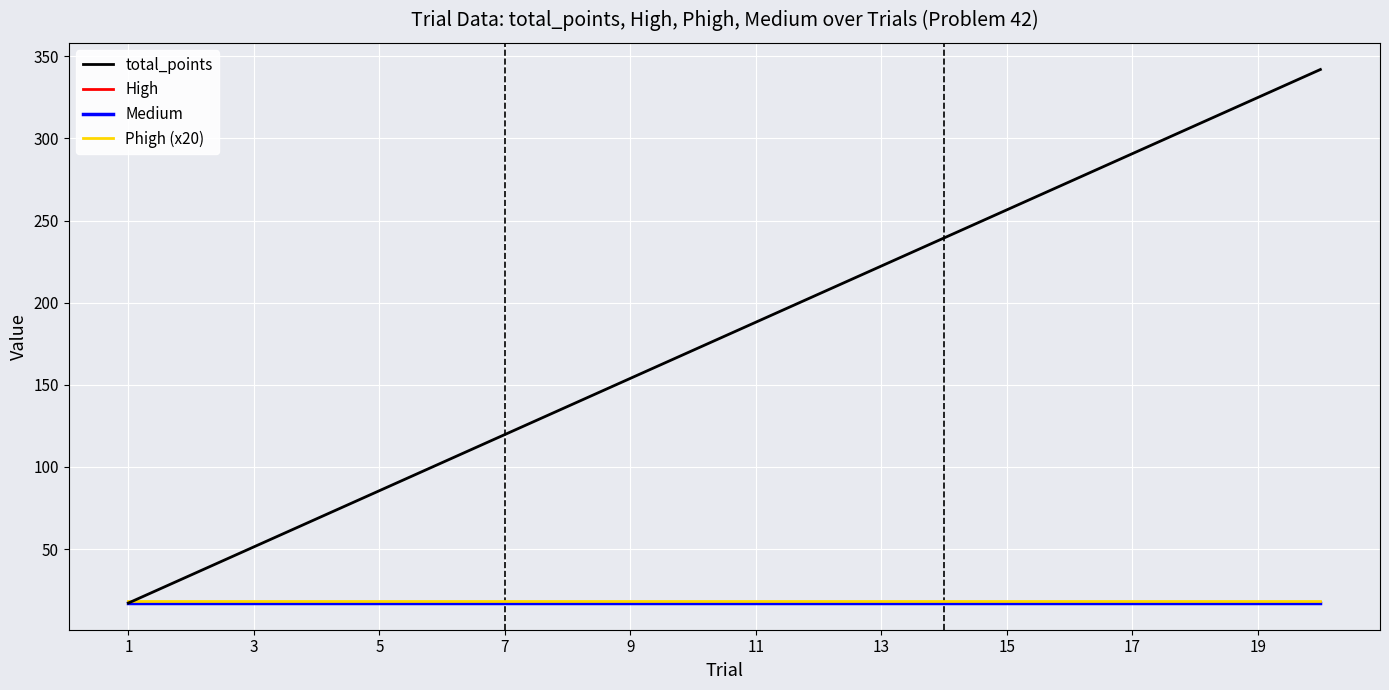

What is the average value of the total_points series?

179.6